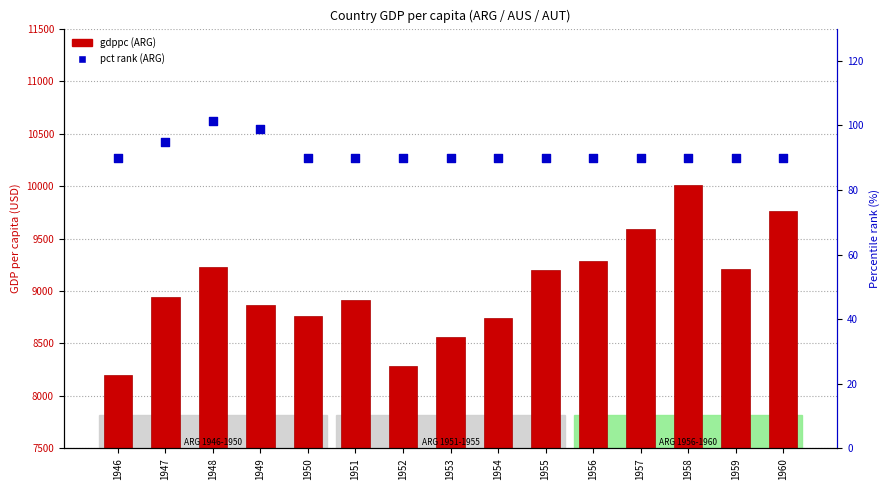

Which series contains the highest Y value?

gdppc (ARG)